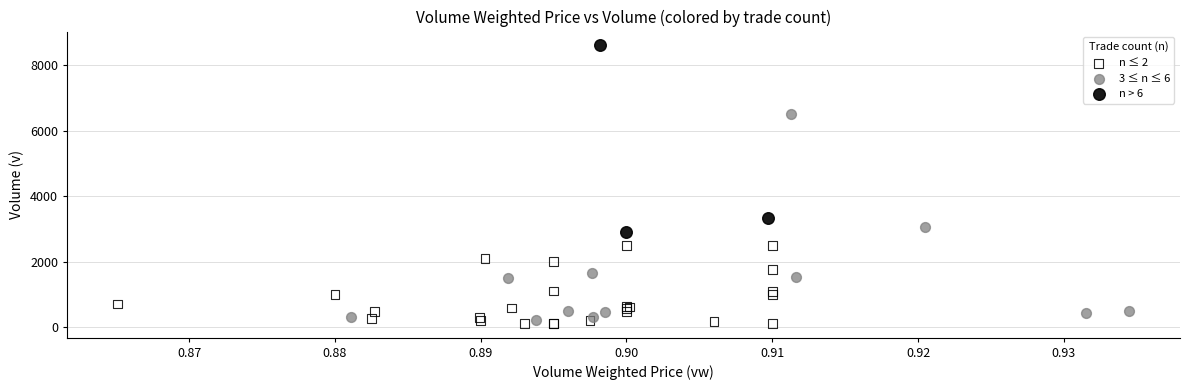

Which series has the largest Y range (max minus min)?

3 ≤ n ≤ 6